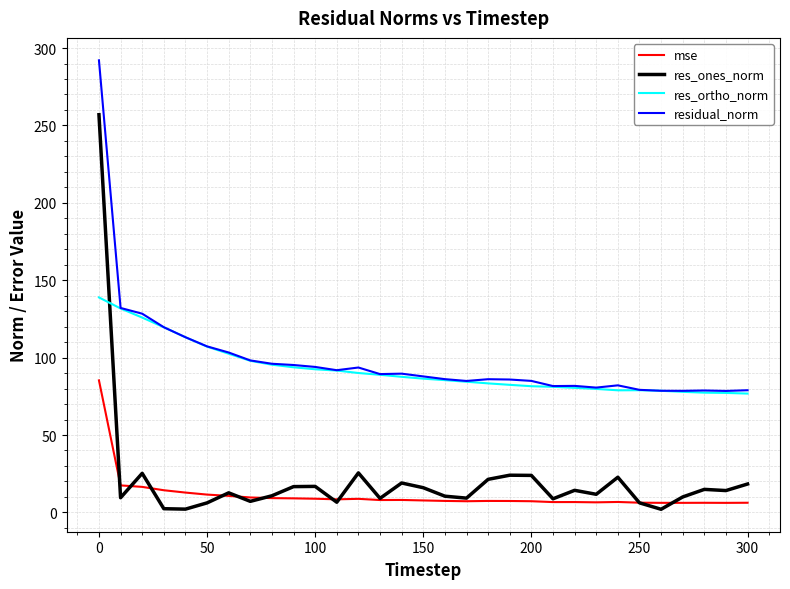

In residual_norm, how many points are lower than both neighbors (excluding endpoints)?

7